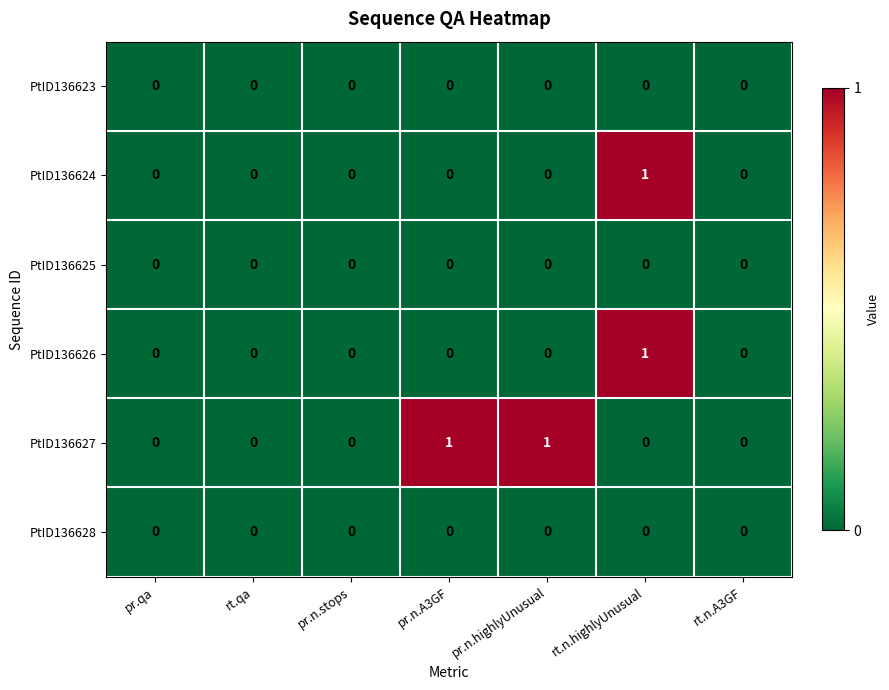

What is the total value across all series at pr.n.A3GF?

1